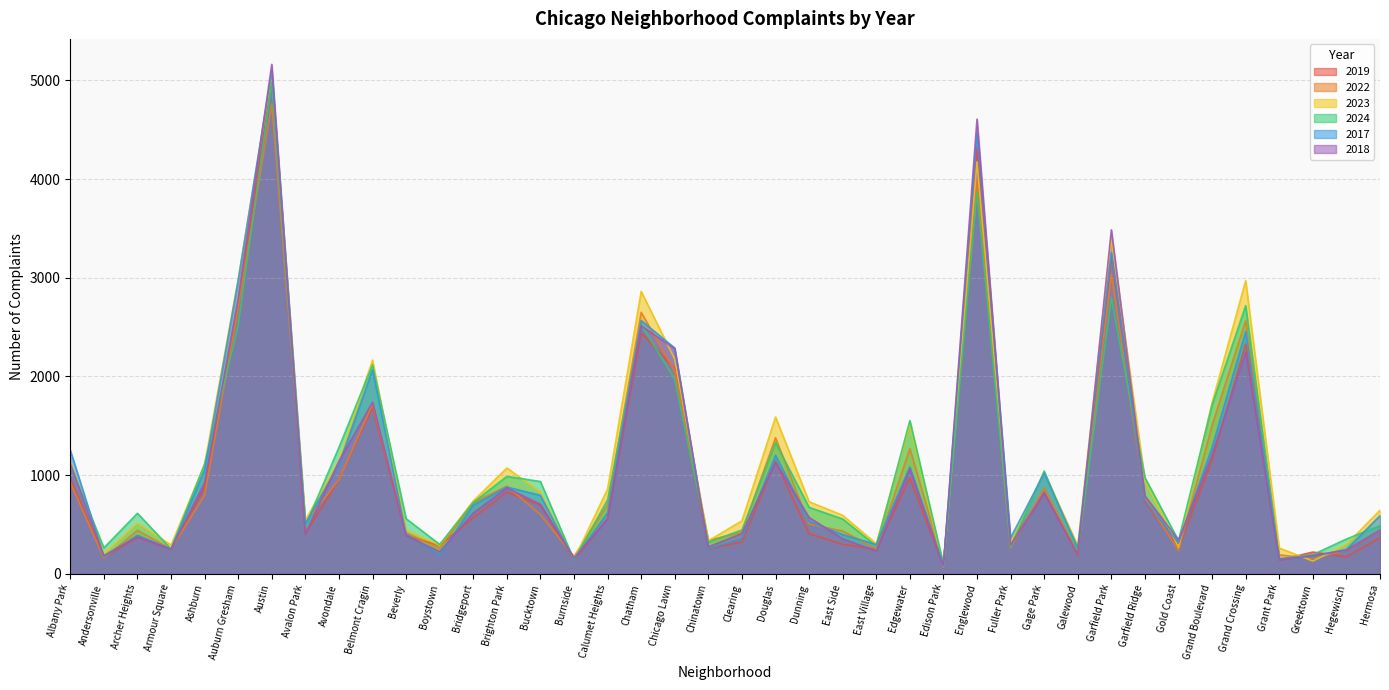

How many times do 2024 and 2019 cross each other?

12